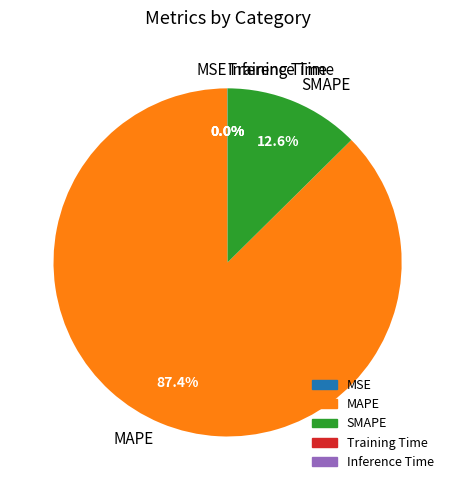

Is there a majority slice in this chart?

Yes